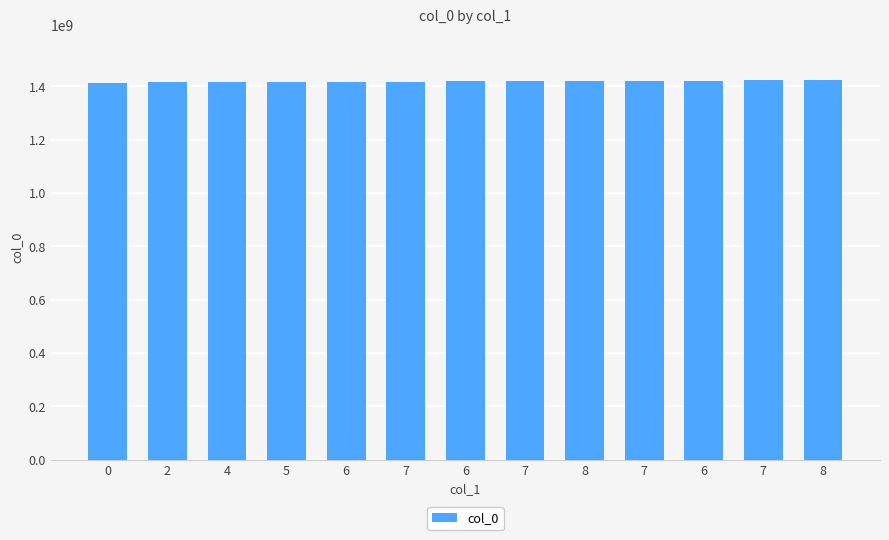

Are the bars horizontal?

No